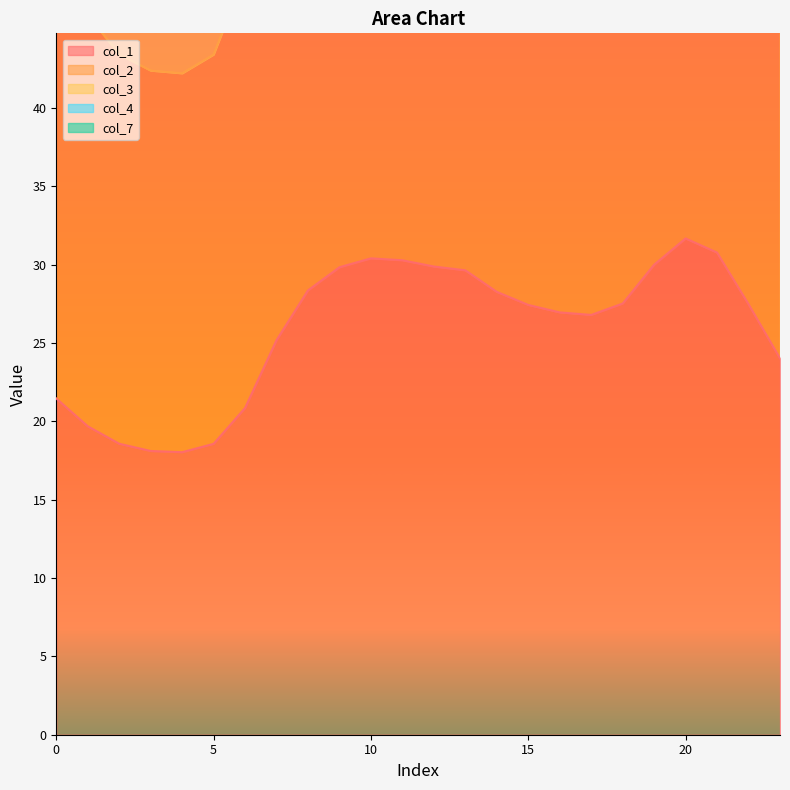

What is the sum of the col_2 values at 3 and 1?

88.3